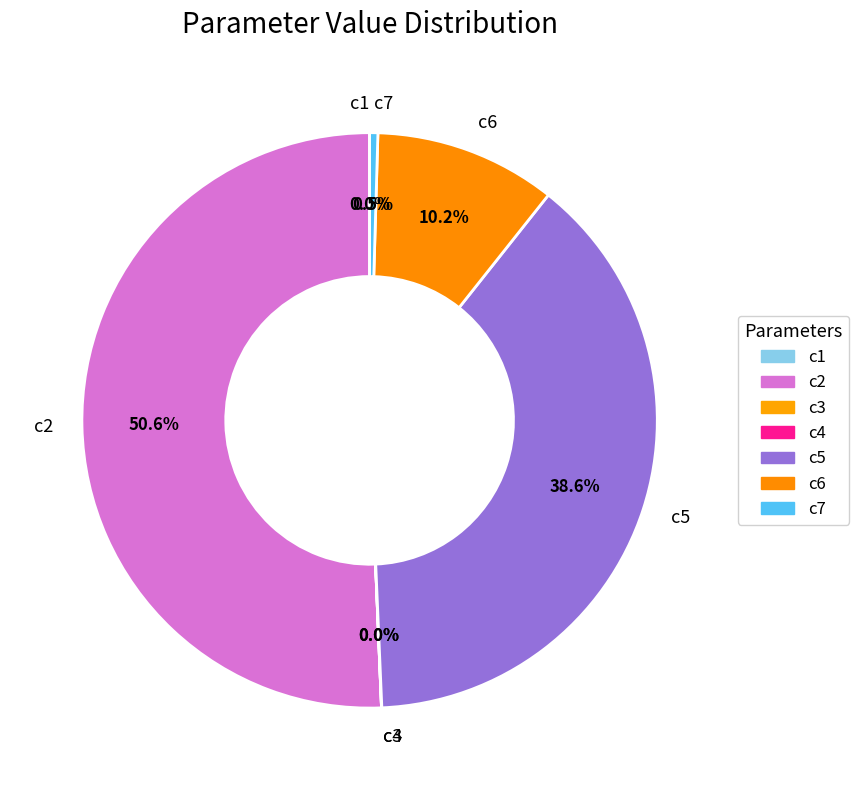

Does c2 represent more than half of the total?

Yes